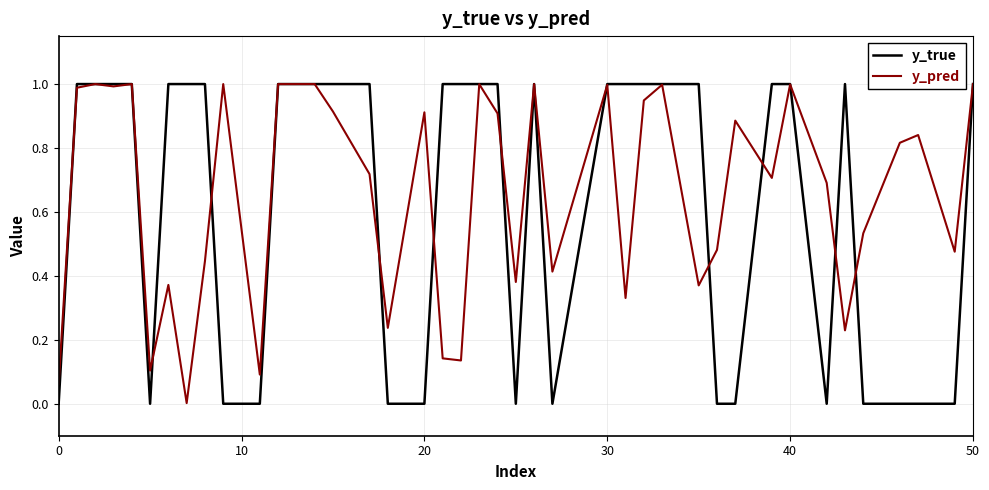

What is the maximum value for y_true?

1.0